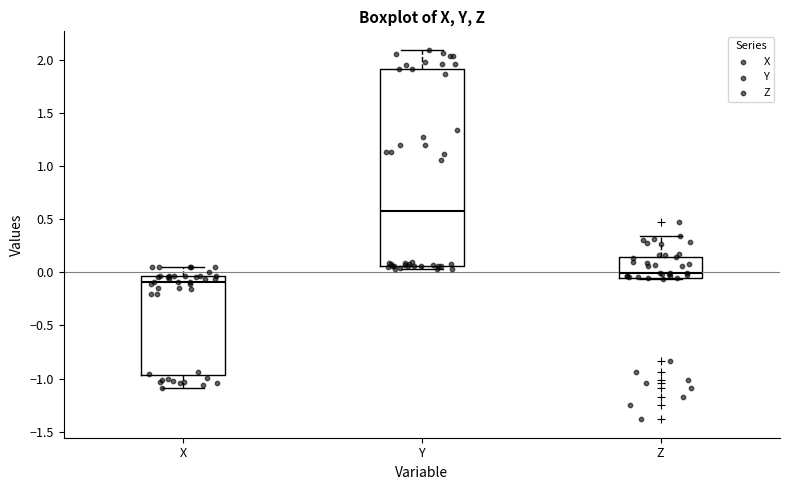

Comparing the boxes themselves (not the whiskers), which one is the tallest?

Y